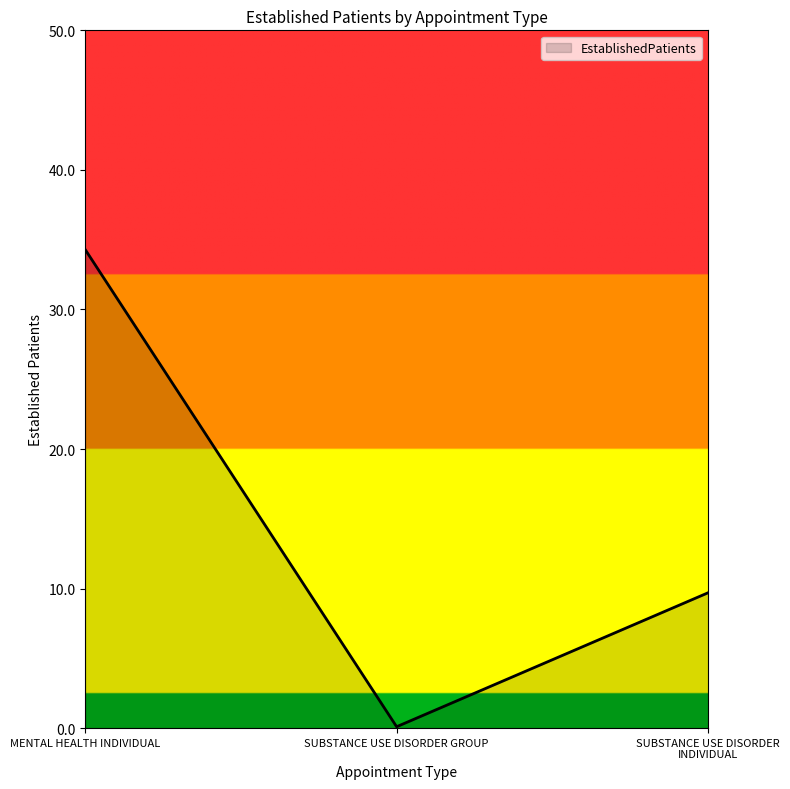

How many lines are shown in the chart?

1